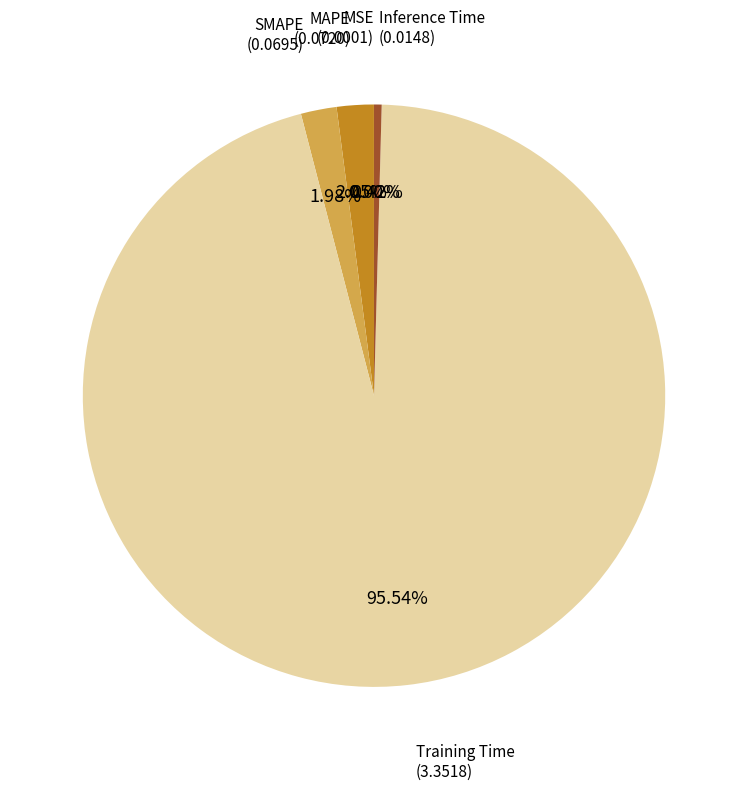

Is there any slice that represents more than half of the pie?

Yes